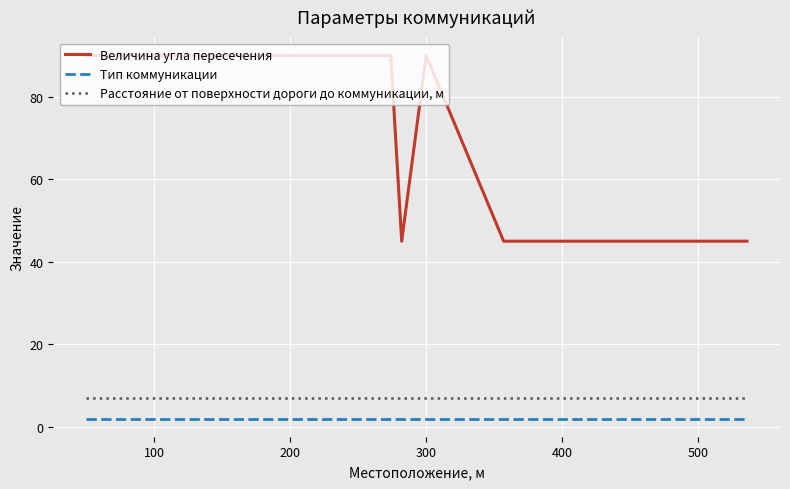

Which series has the largest range (max minus min)?

Величина угла пересечения